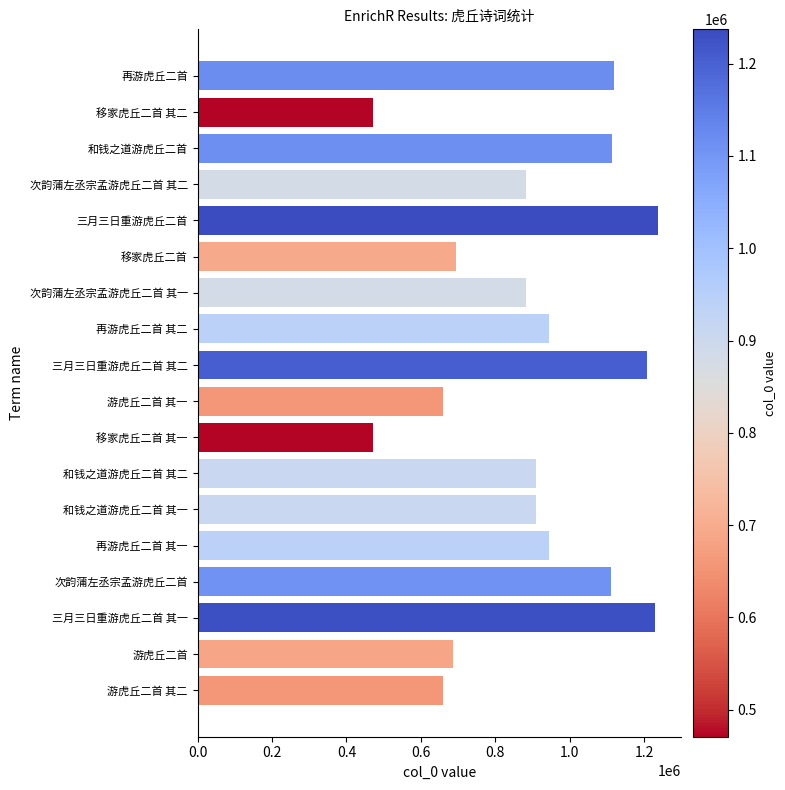

The chart shows a value of 1928681 at 三月三日重游虎丘二首. True or false?

False